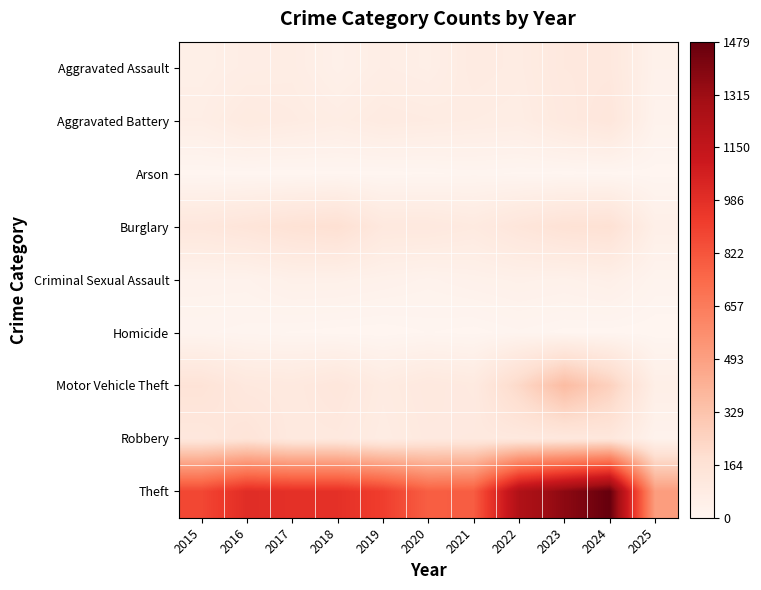

List the series in order of their peak value, lowest first.

Arson, Homicide, Criminal Sexual Assault, Aggravated Assault, Aggravated Battery, Robbery, Burglary, Motor Vehicle Theft, Theft